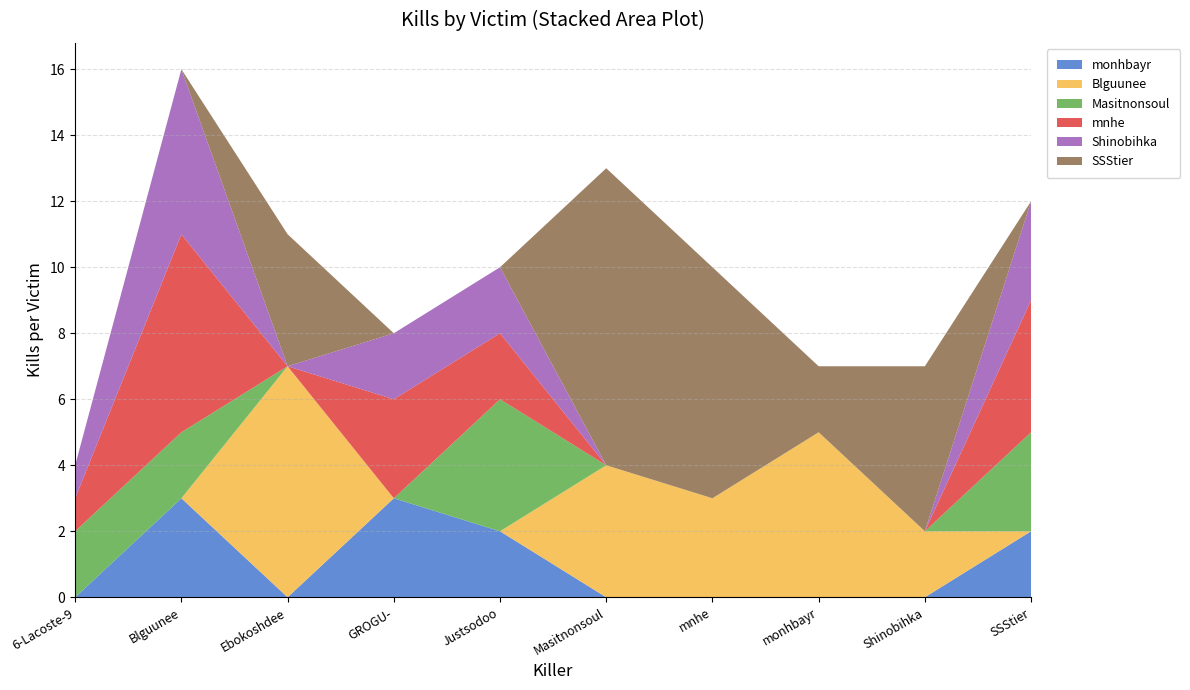

Reading left to right, what are all the values shown in this chart?

monhbayr: 0	3	0	3	2	0	0	0	0	2
Blguunee: 0	0	7	0	0	4	3	5	2	0
Masitnonsoul: 2	2	0	0	4	0	0	0	0	3
mnhe: 1	6	0	3	2	0	0	0	0	4
Shinobihka: 1	5	0	2	2	0	0	0	0	3
SSStier: 0	0	4	0	0	9	7	2	5	0